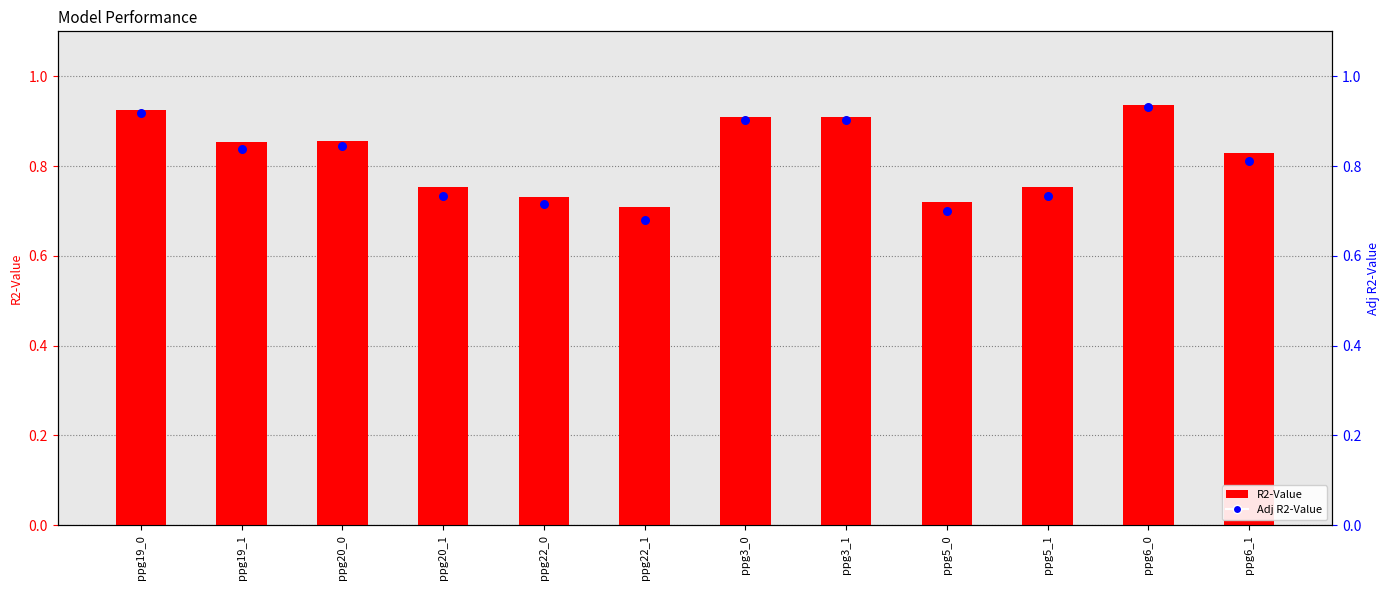

Which series has the largest total across all categories?

R2-Value